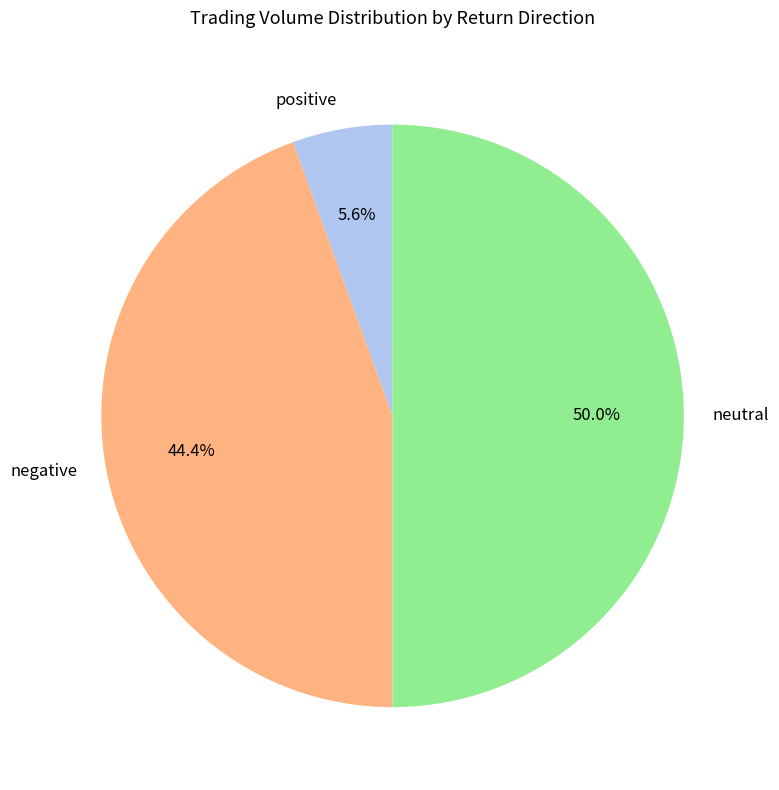

Which category has the biggest portion of the pie?

neutral